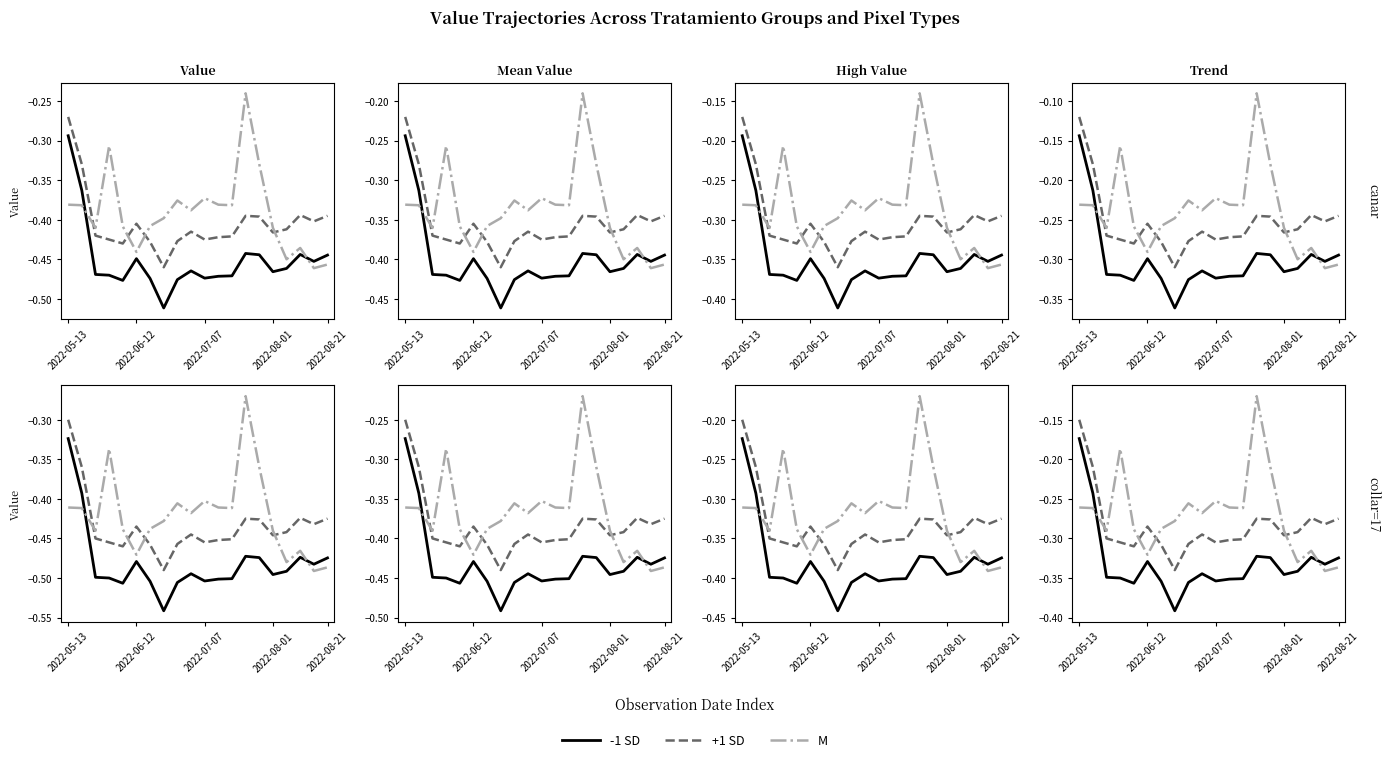

Rank the series by their average value, from highest to lowest.

M, +1 SD, -1 SD